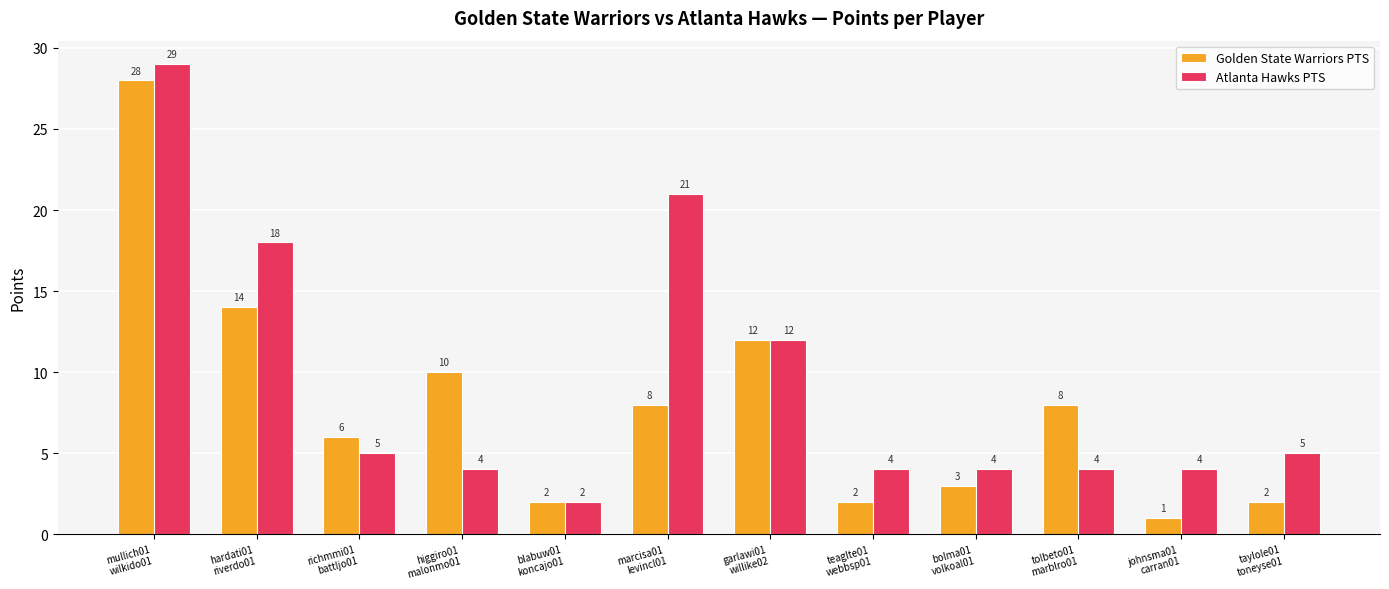

List the series in order of their overall mean, highest first.

Atlanta Hawks PTS, Golden State Warriors PTS